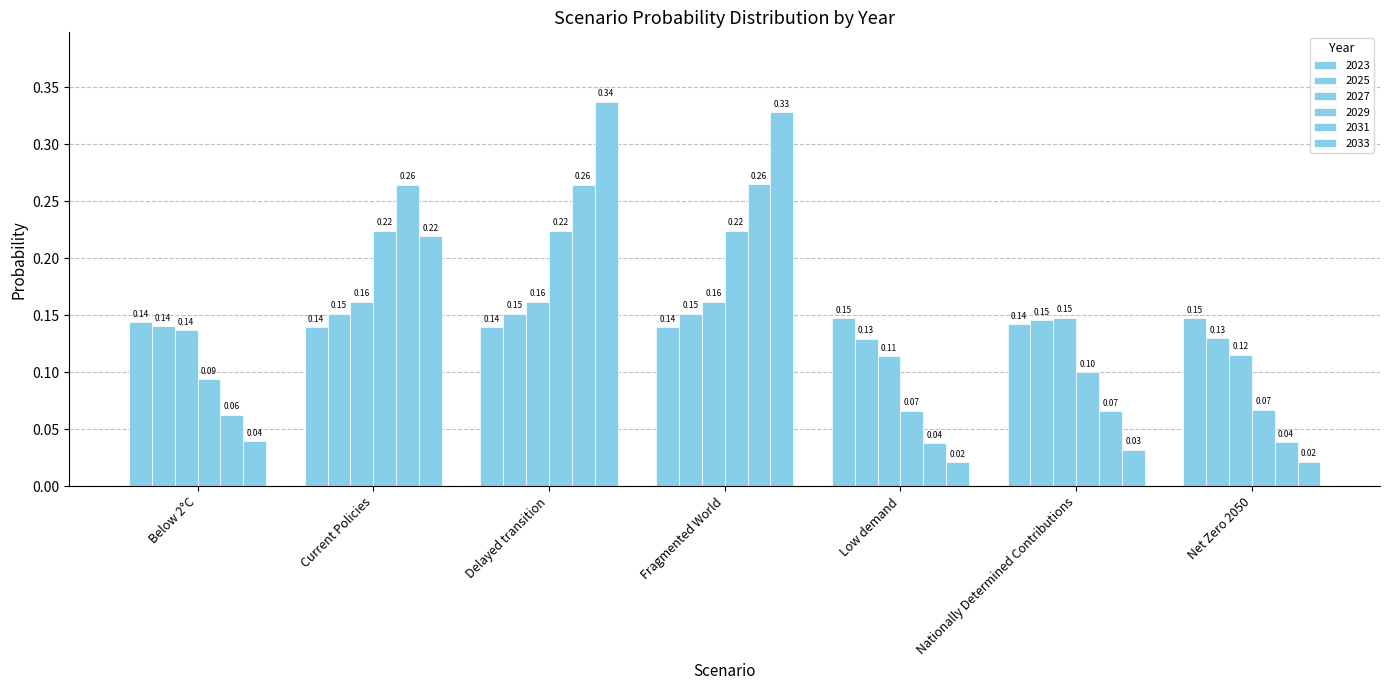

Which series changed the most between Current Policies and Nationally Determined Contributions?

2031